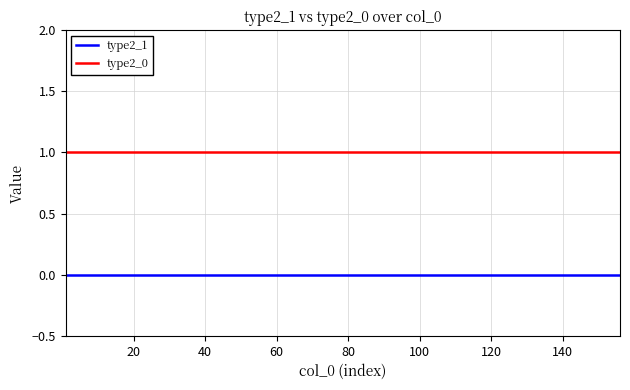

True or false: type2_0 and type2_1 cross at least once.

False